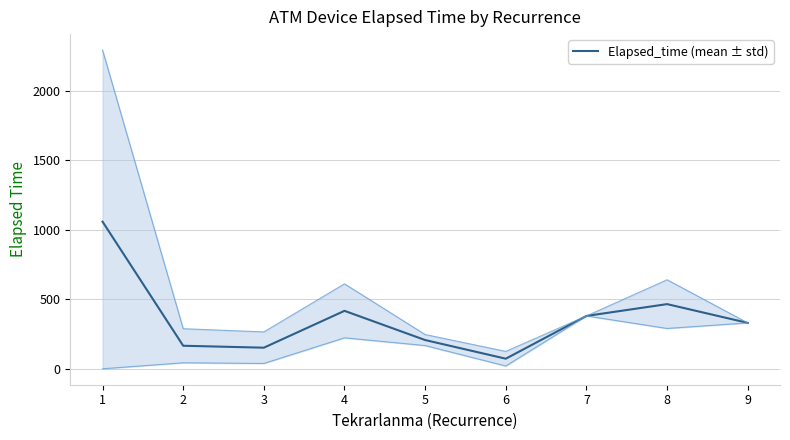

At which label does the data first exceed 330?

1